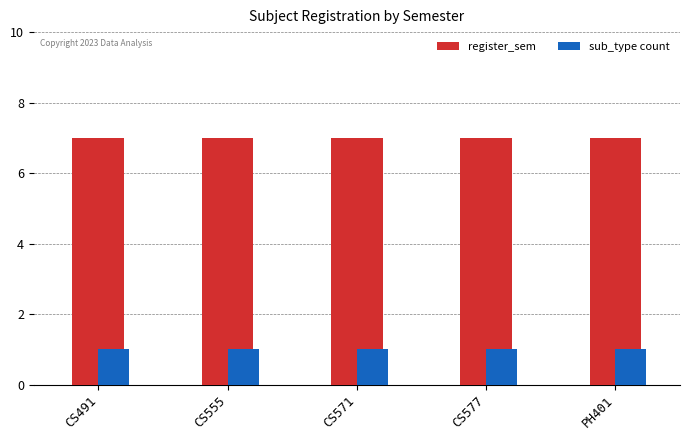

What are all the series names shown in the legend?

register_sem, sub_type count